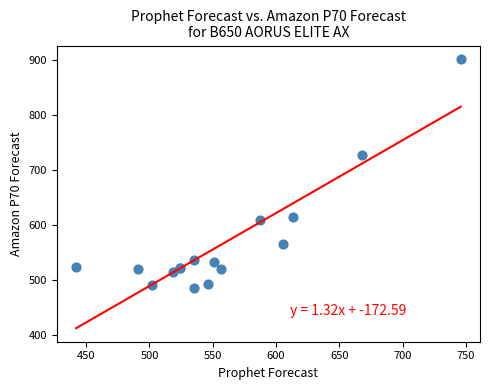

What Y value in the scatter plot is closest to 693?

727